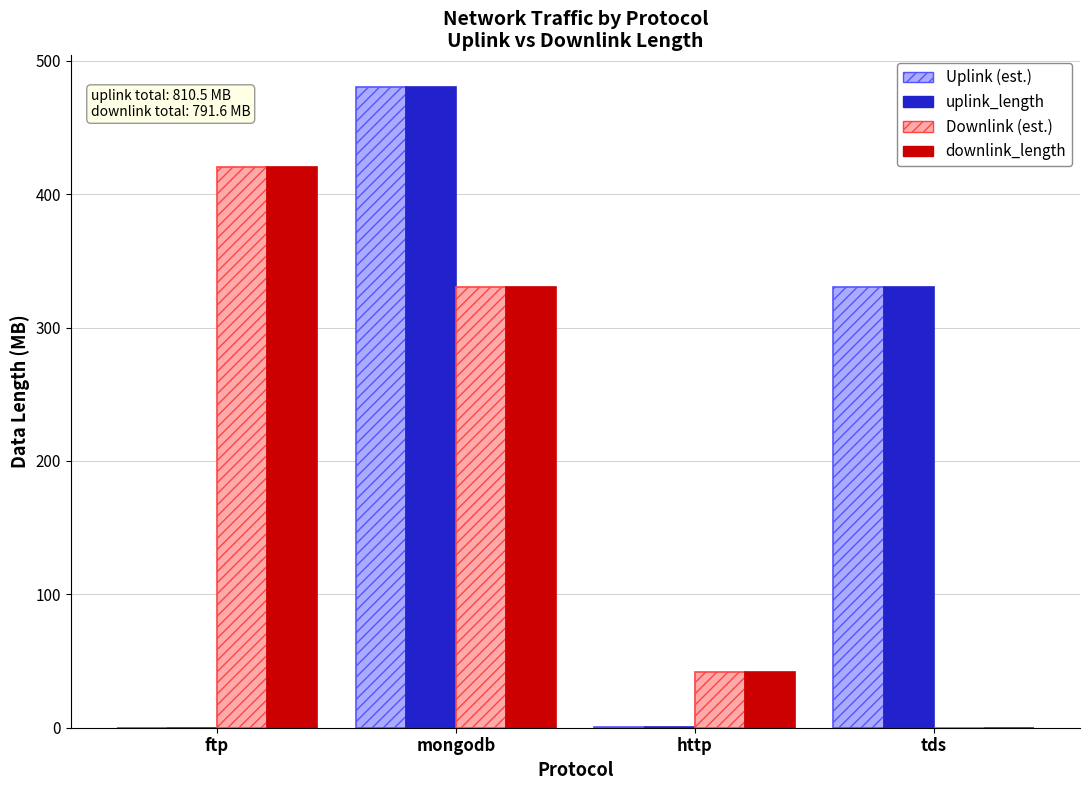

At which category does the chart reach its peak across all series?

mongodb